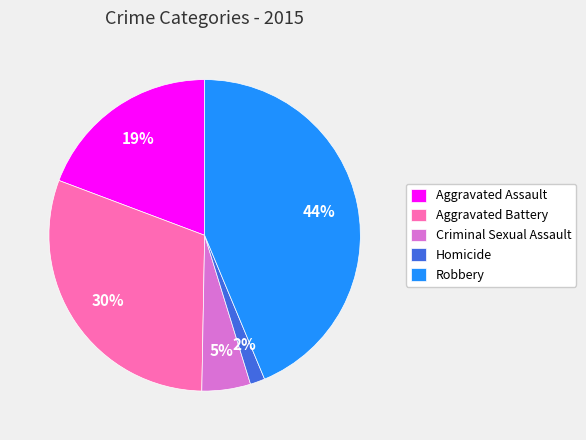

To the nearest percent, what portion does Aggravated Battery represent?

30%